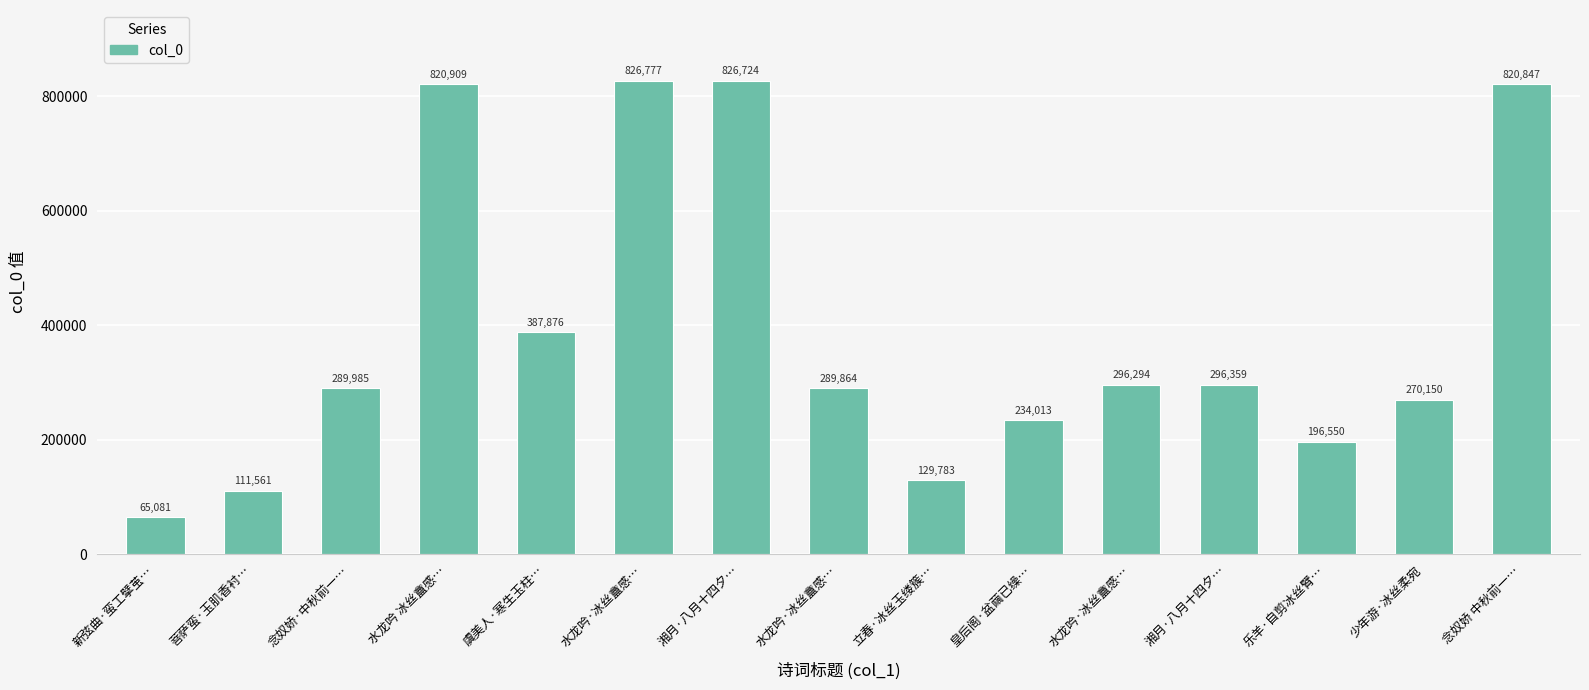

What is the maximum value shown in the chart?

826777